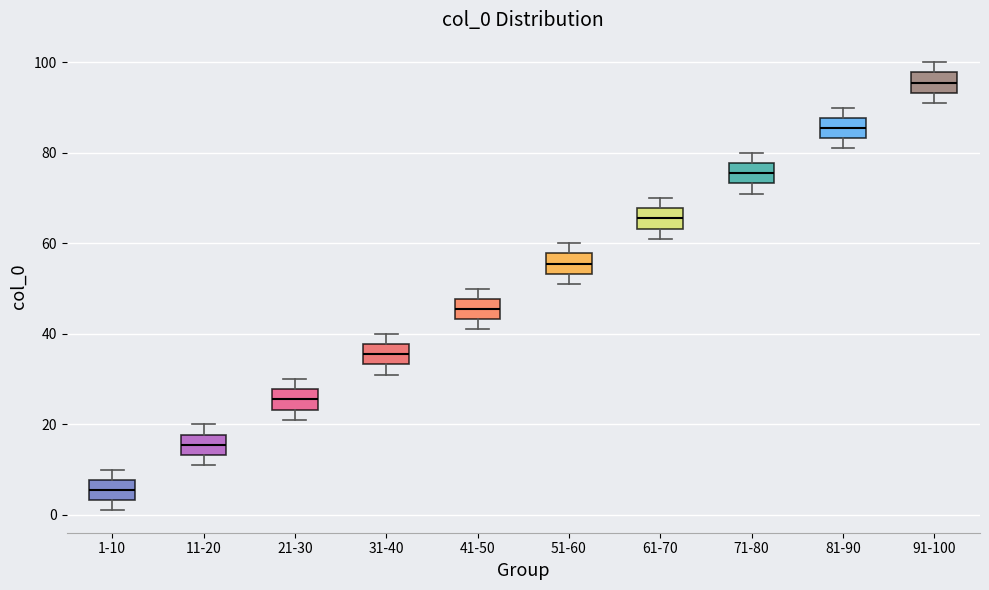

Reading left to right, read every box against the y-axis: the position of its median line, the range the box covers, and the ends of its whiskers. The values are not printed on the chart, so give them approximately, as read against the axis.

1-10: median 6, box 4 to 8, whiskers 2 to 10
11-20: median 16, box 14 to 18, whiskers 12 to 20
21-30: median 26, box 24 to 28, whiskers 22 to 30
31-40: median 36, box 34 to 38, whiskers 32 to 40
41-50: median 46, box 44 to 48, whiskers 42 to 50
51-60: median 56, box 54 to 58, whiskers 52 to 60
61-70: median 66, box 64 to 68, whiskers 62 to 70
71-80: median 76, box 74 to 78, whiskers 72 to 80
81-90: median 86, box 84 to 88, whiskers 82 to 90
91-100: median 96, box 94 to 98, whiskers 92 to 100